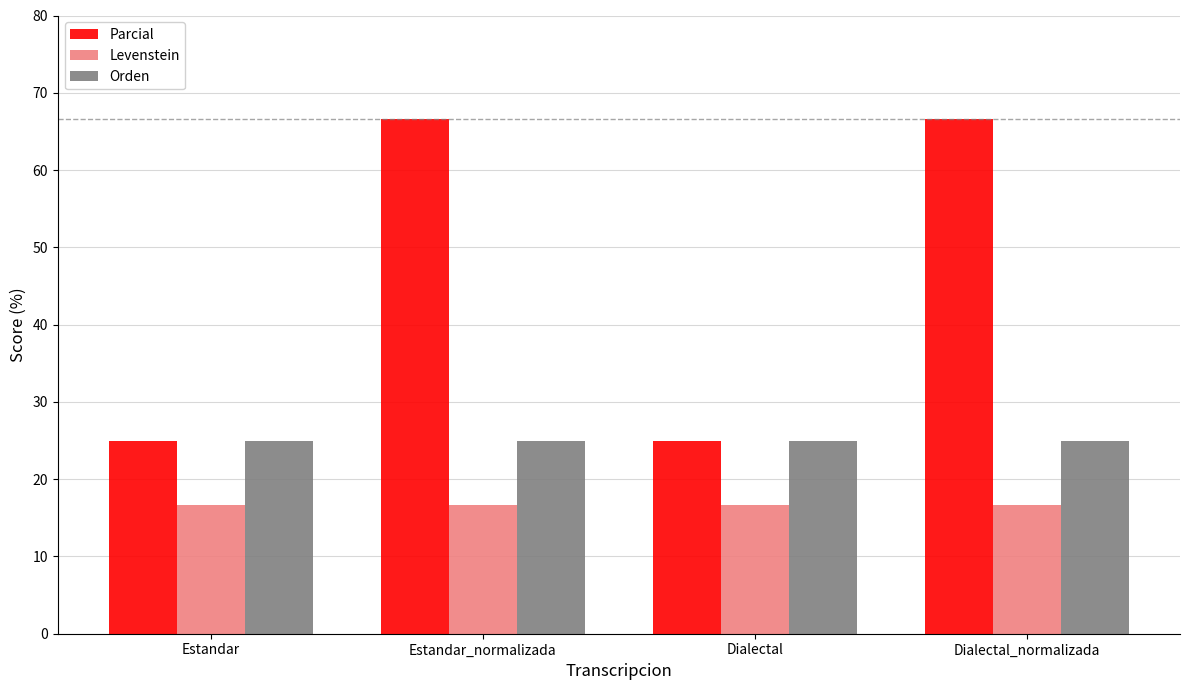

How many series are shown in this chart?

3